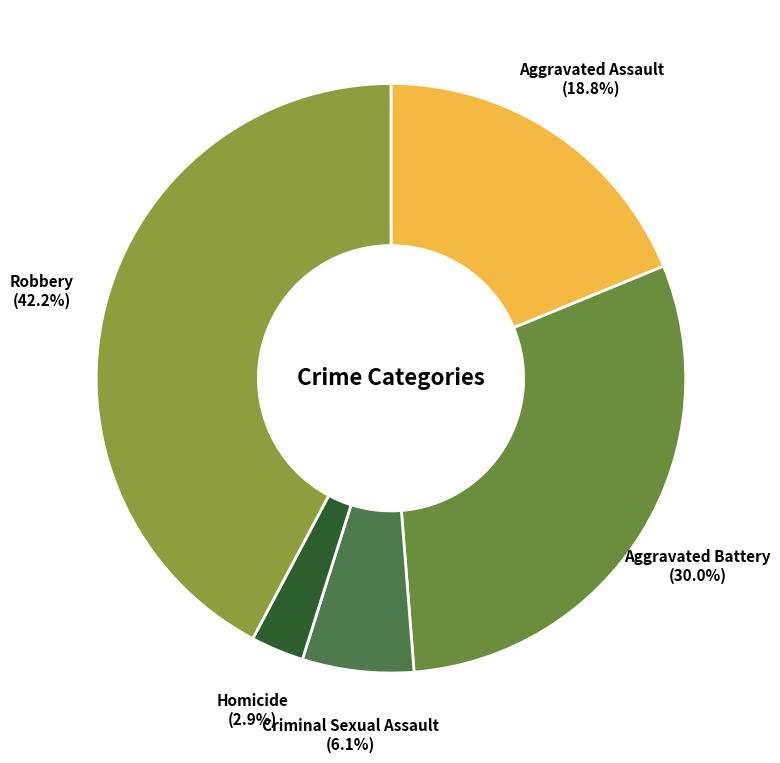

Approximately how many times larger is the value at Aggravated Battery compared to Robbery?

0.7